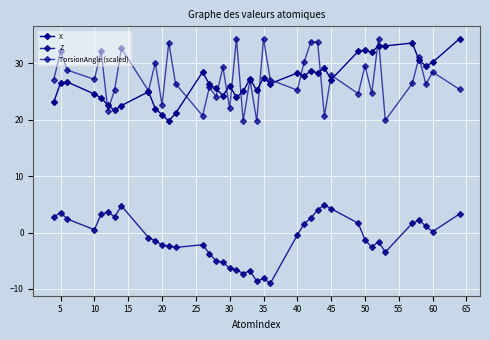

Is this an area chart (filled region under the line)?

No